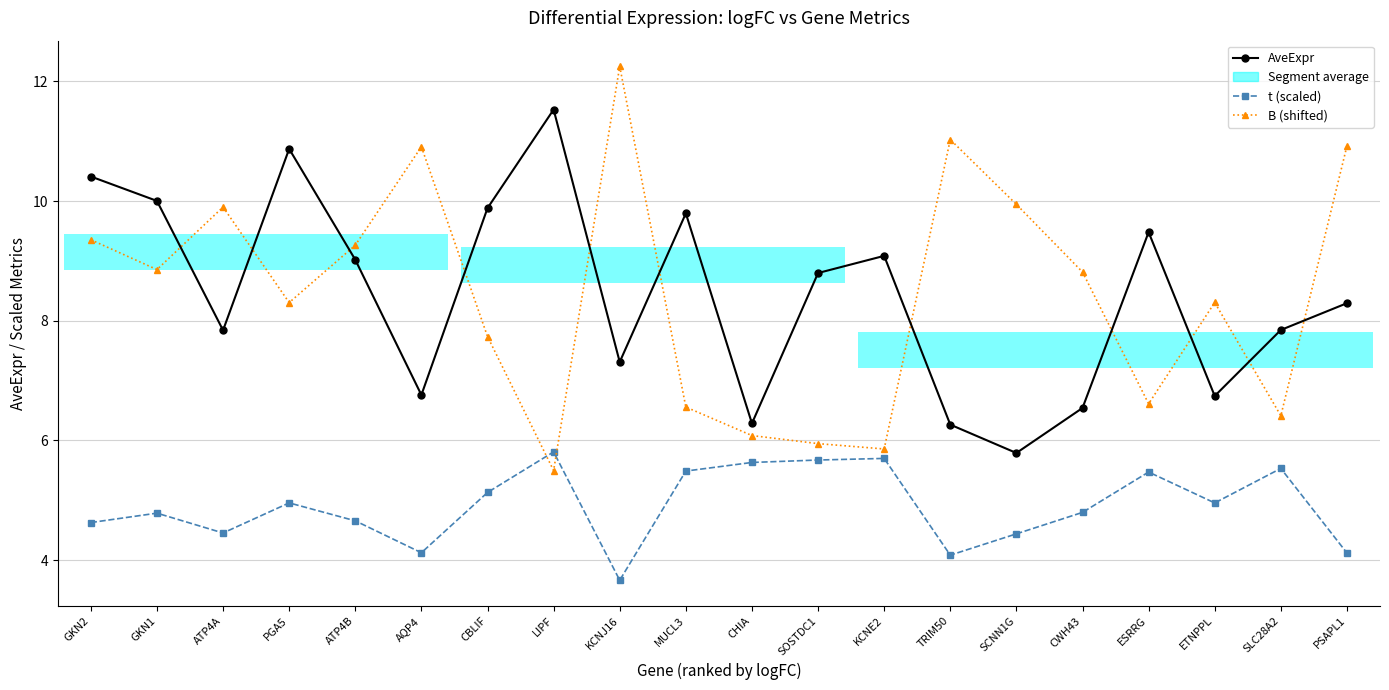

At how many categories does at least one series exceed 5?

20